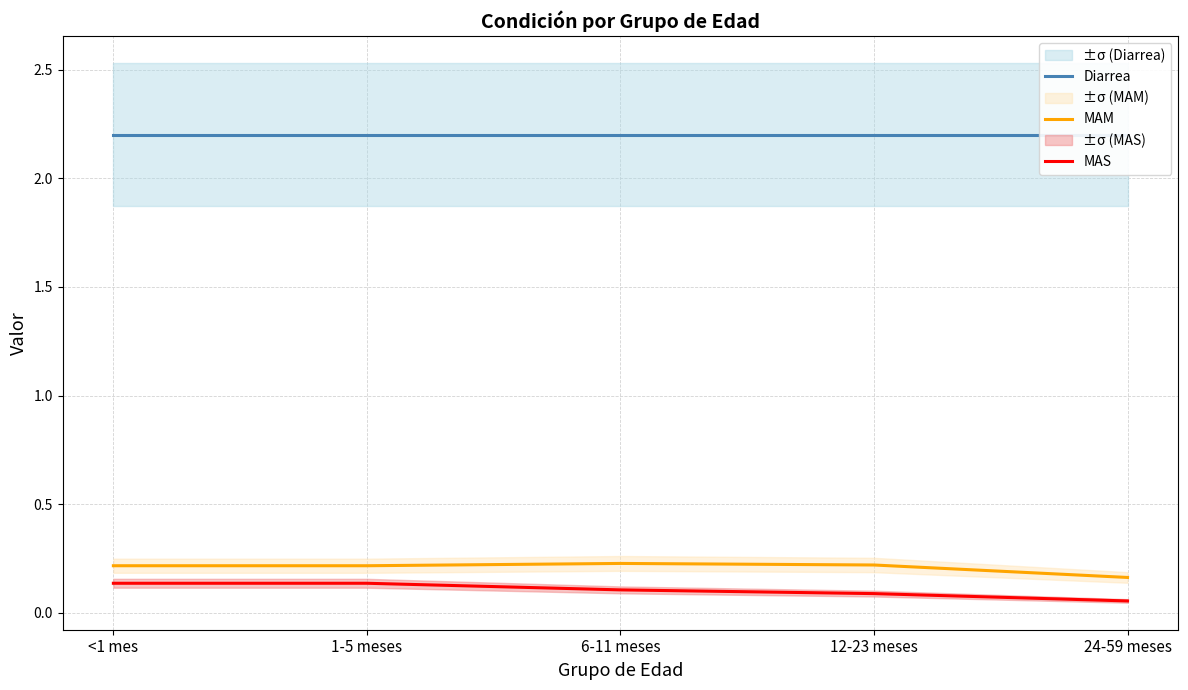

Count the MAM values in the range 0 to 1.

5